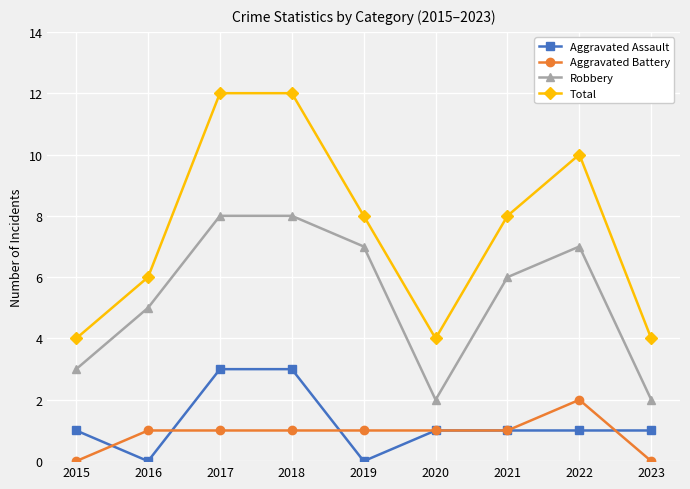

True or false: Robbery and Total cross at least once.

False